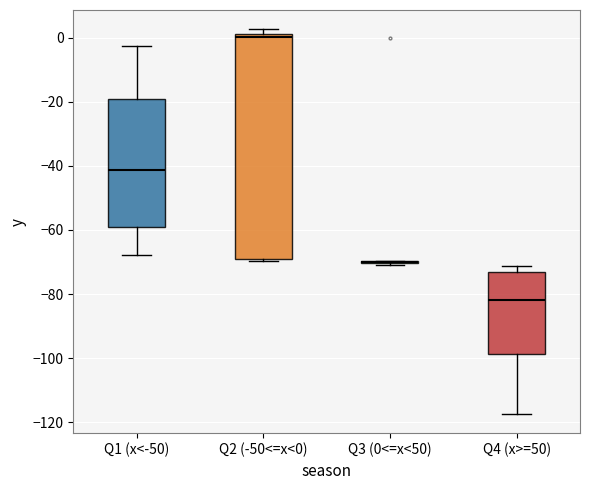

Reading left to right, read every box against the y-axis: the position of its median line, the range the box covers, and the ends of its whiskers. The values are not printed on the chart, so give them approximately, as read against the axis.

Q1 (x<-50): median -42, box -60 to -20, whiskers -68 to -2
Q2 (-50<=x<0): median 0, box -68 to 2, whiskers -70 to 2 (just above the box's upper edge)
Q3 (0<=x<50): box collapsed to a line at -70, whiskers -72 to -70
Q4 (x>=50): median -82, box -98 to -74, whiskers -118 to -72